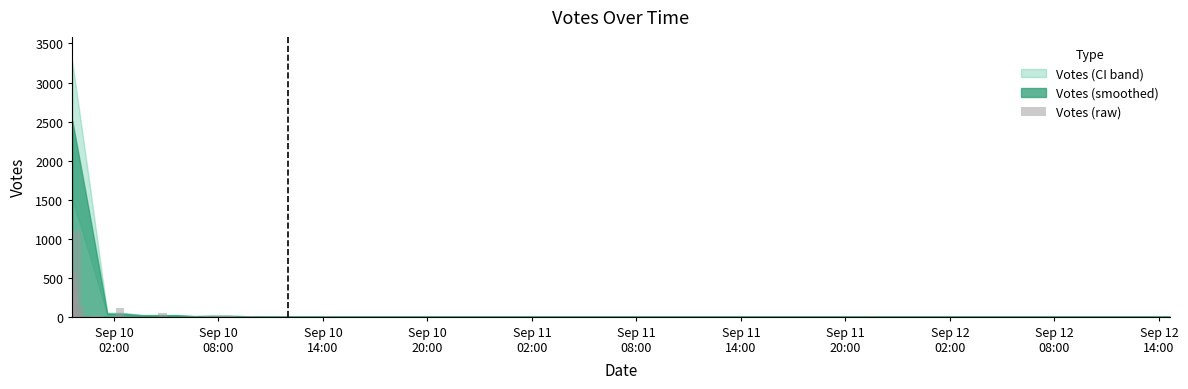

Does the chart contain stacked bars?

No